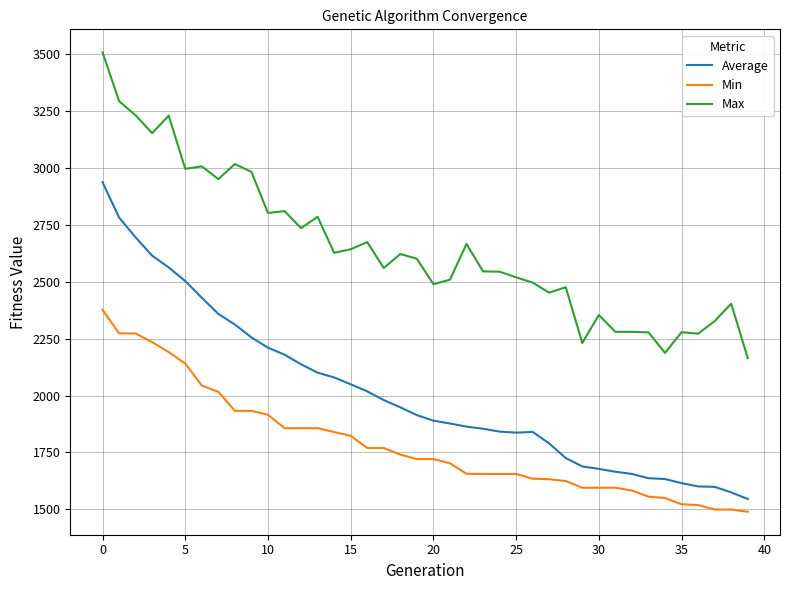

True or false: Average and Min intersect in this chart.

False